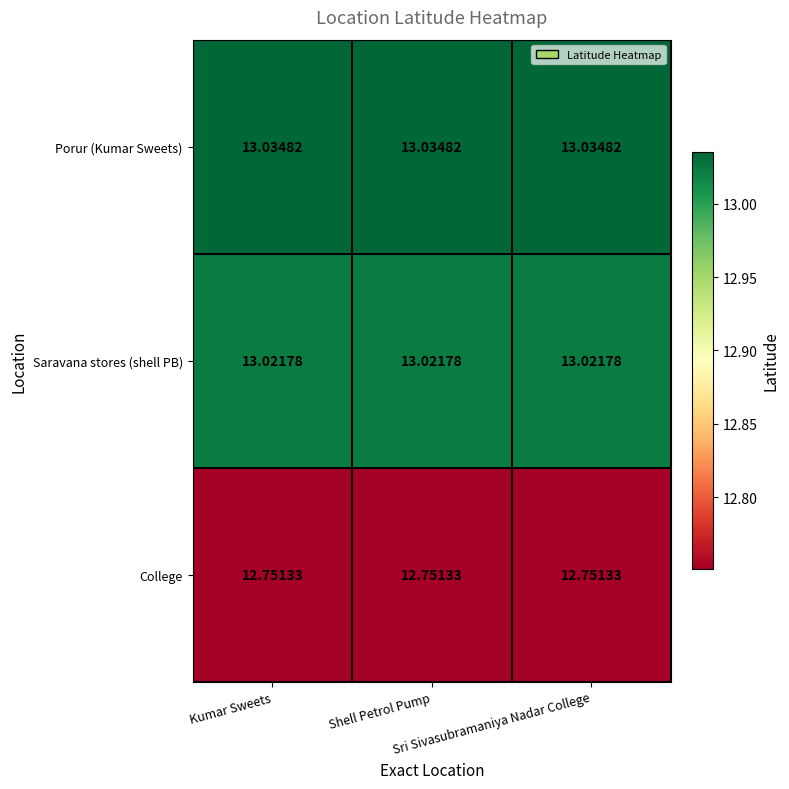

Rank the series at Shell Petrol Pump from highest to lowest value.

Porur (Kumar Sweets), Saravana stores (shell PB), College